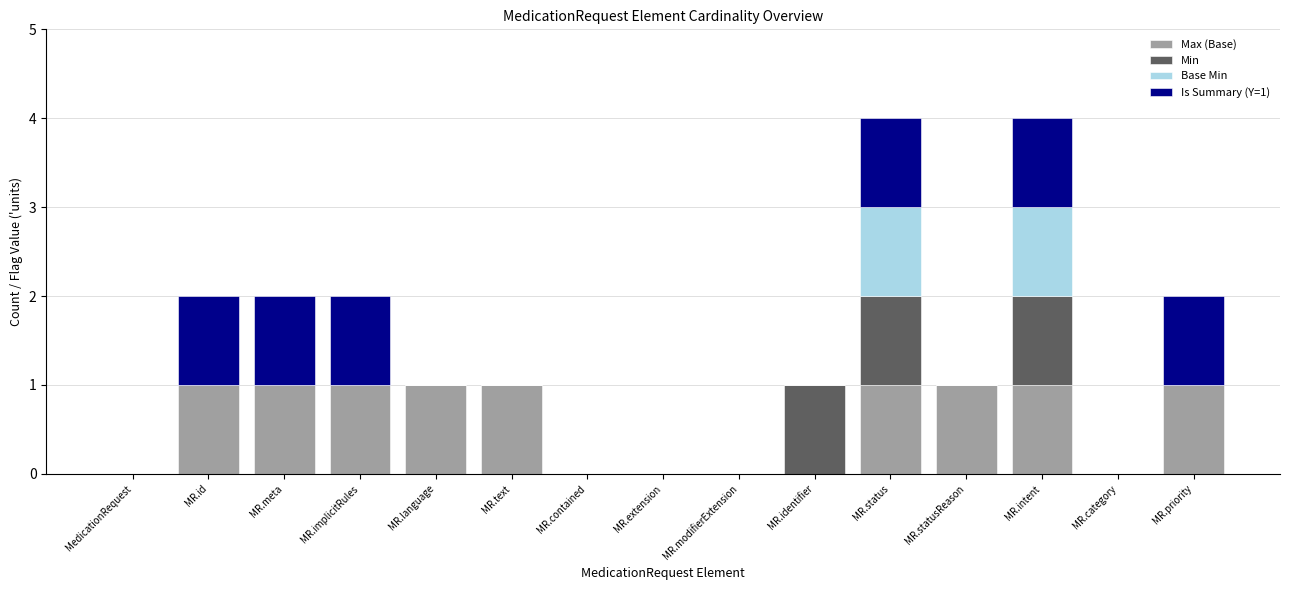

What is the difference between the maximum and minimum values in the Min series?

1